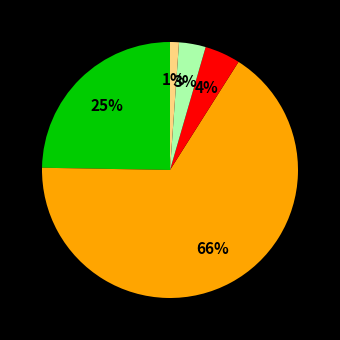

Count the number of slices in the pie.

5